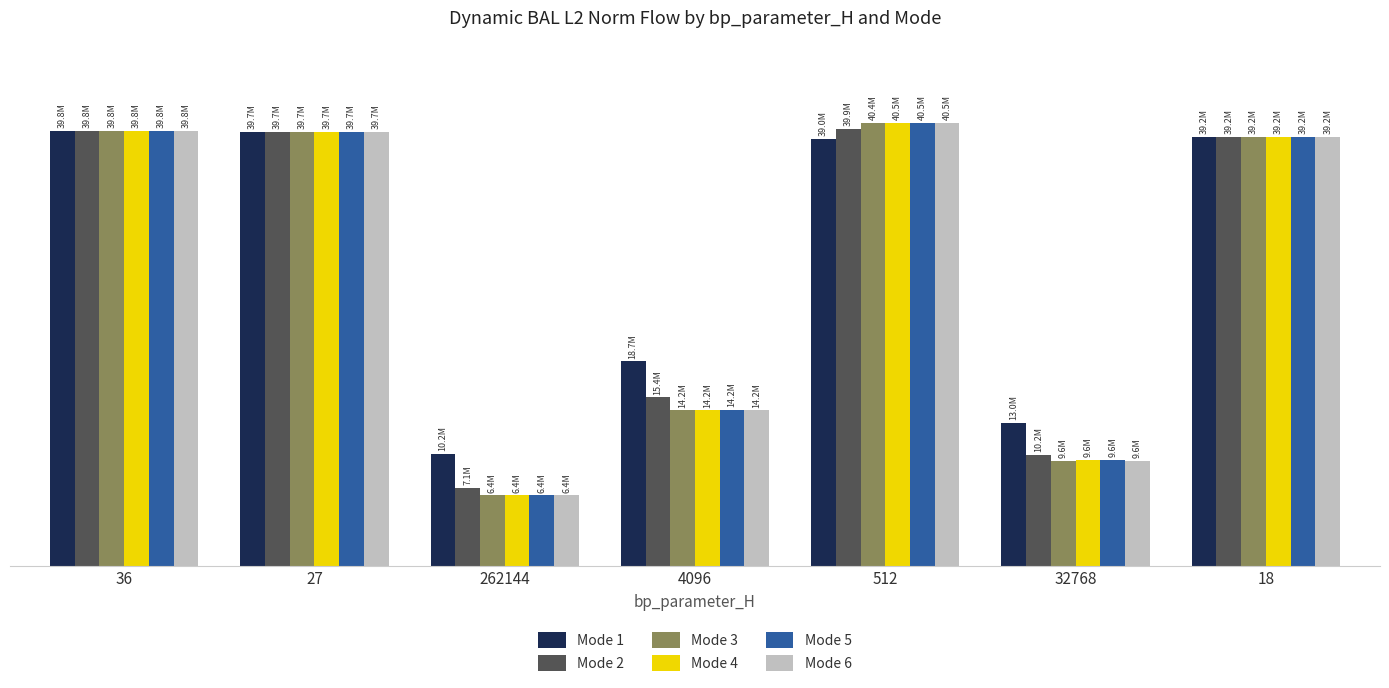

Which series has the largest range (max minus min)?

Mode 6